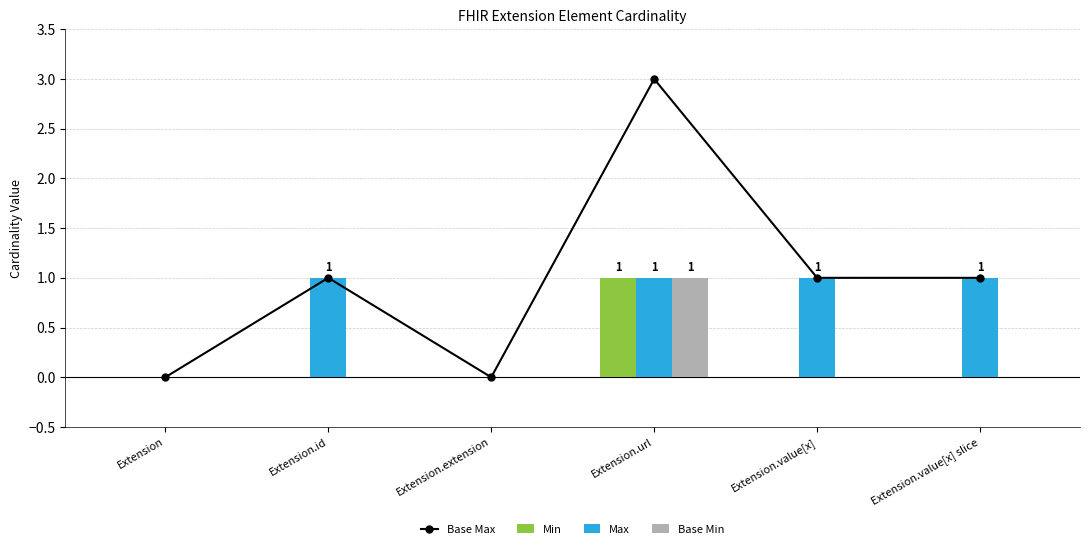

Count the Base Max values in the range 0 to 1.

5